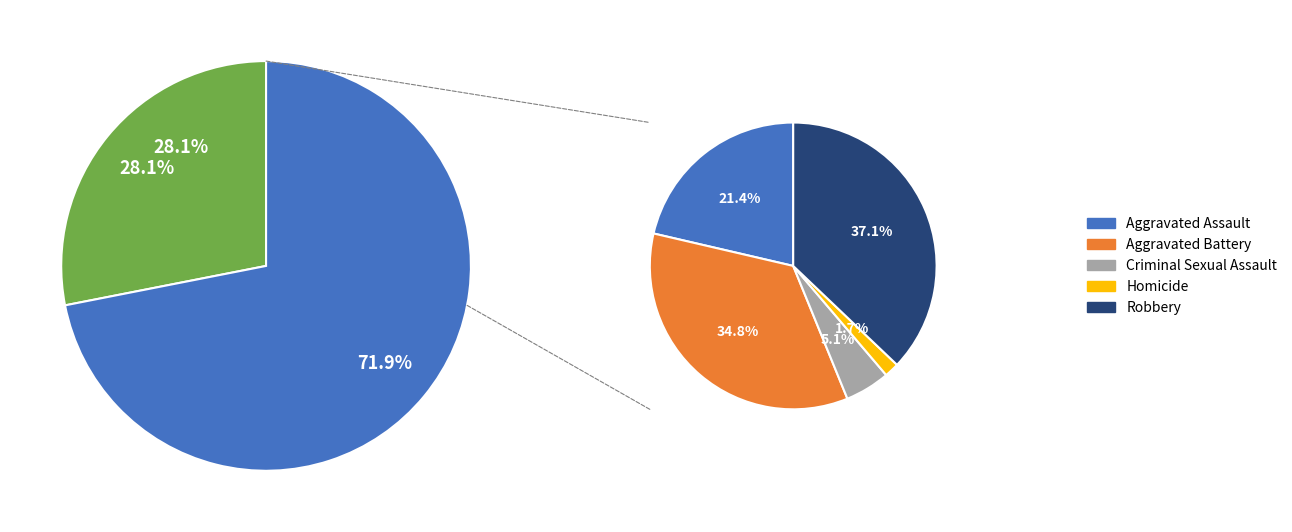

Does Criminal Sexual Assault account for over 50% of the chart?

No